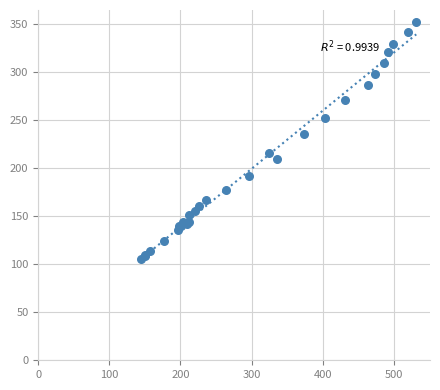

What Y value in the scatter plot is closest to 229?

235.5